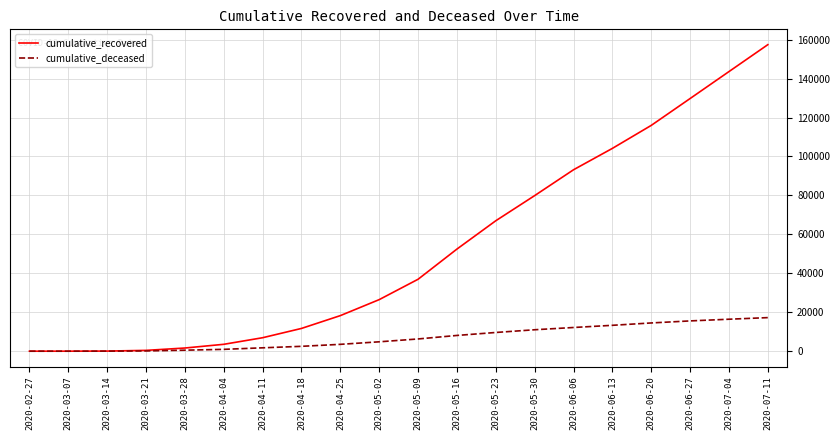

What is the spread (max minus min) of values at 2020-03-07?

9